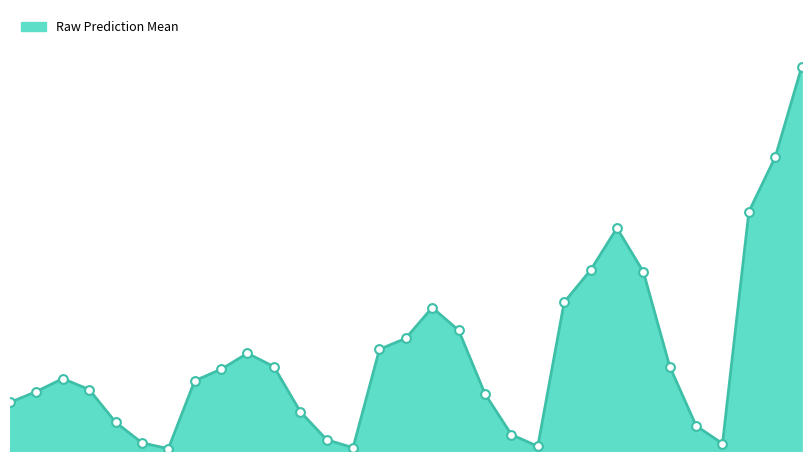

Is this an area chart (filled region under the line)?

Yes